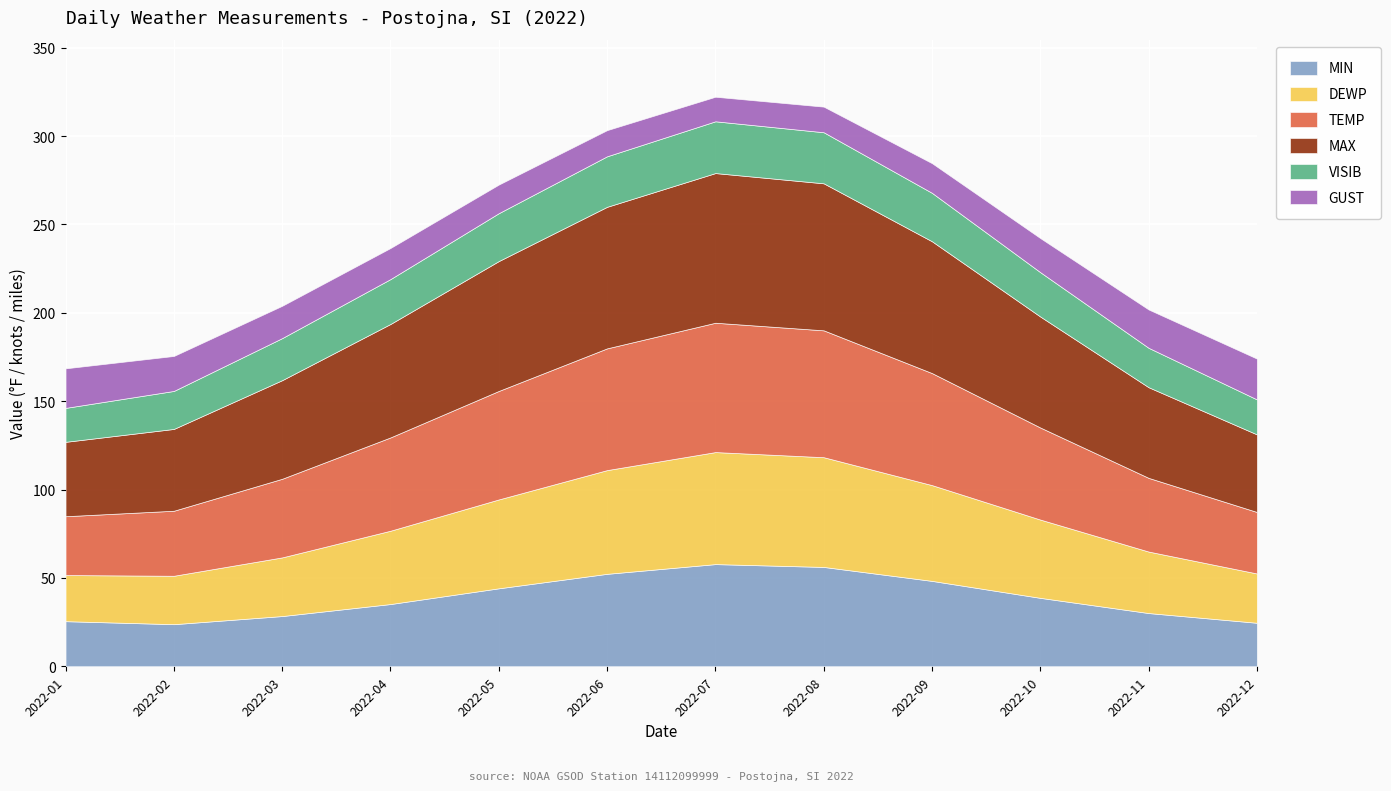

What is the sum of the DEWP values at 2022-02 and 2022-08?

89.5